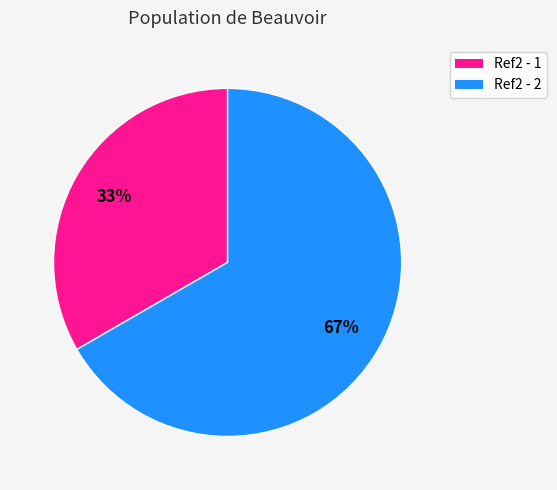

Do Ref2 - 1 and Ref2 - 2 together represent more than half of the pie?

Yes